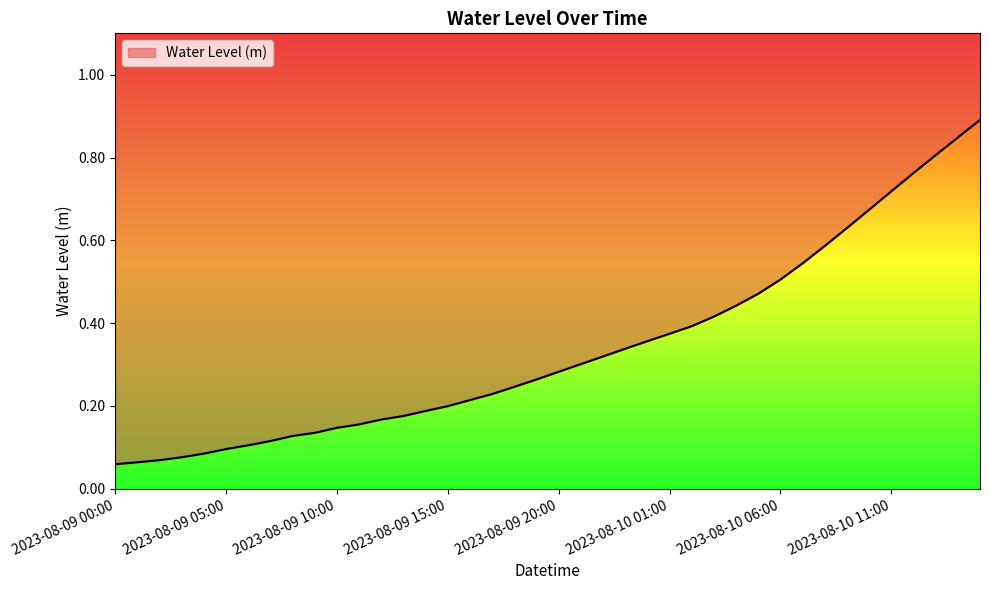

Reading left to right, extract all data points from this chart.

2023-08-09 00:00=0.1	2023-08-09 01:00=0.1	2023-08-09 02:00=0.1	2023-08-09 03:00=0.1	2023-08-09 04:00=0.1	2023-08-09 05:00=0.1	2023-08-09 06:00=0.1	2023-08-09 07:00=0.1	2023-08-09 08:00=0.1	2023-08-09 09:00=0.1	2023-08-09 10:00=0.1	2023-08-09 11:00=0.2	2023-08-09 12:00=0.2	2023-08-09 13:00=0.2	2023-08-09 14:00=0.2	2023-08-09 15:00=0.2	2023-08-09 16:00=0.2	2023-08-09 17:00=0.2	2023-08-09 18:00=0.2	2023-08-09 19:00=0.3	2023-08-09 20:00=0.3	2023-08-09 21:00=0.3	2023-08-09 22:00=0.3	2023-08-09 23:00=0.3	2023-08-10 00:00=0.4	2023-08-10 01:00=0.4	2023-08-10 02:00=0.4	2023-08-10 03:00=0.4	2023-08-10 04:00=0.4	2023-08-10 05:00=0.5	2023-08-10 06:00=0.5	2023-08-10 07:00=0.5	2023-08-10 08:00=0.6	2023-08-10 09:00=0.6	2023-08-10 10:00=0.7	2023-08-10 11:00=0.7	2023-08-10 12:00=0.8	2023-08-10 13:00=0.8	2023-08-10 14:00=0.8	2023-08-10 15:00=0.9